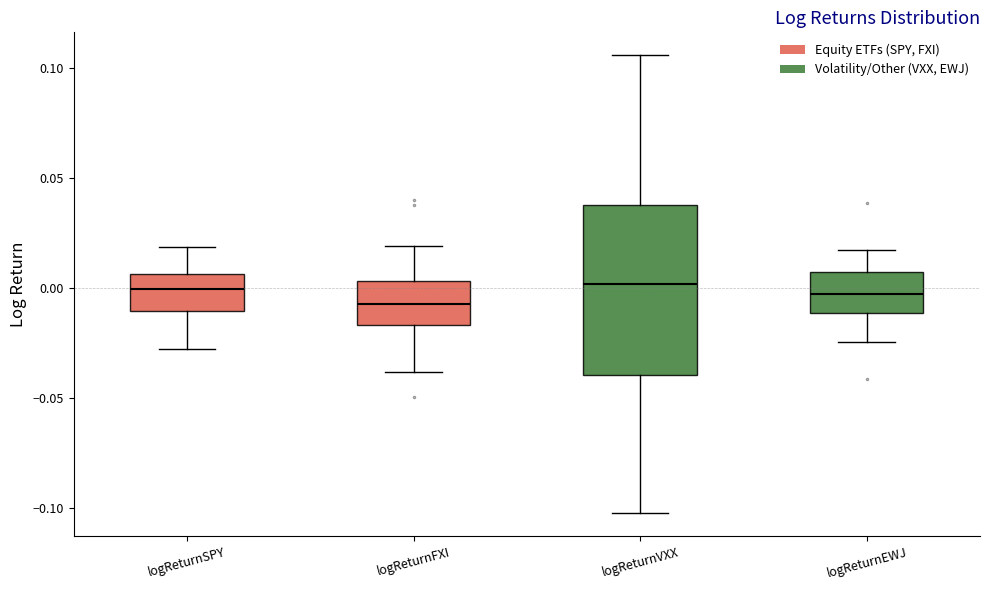

Reading left to right, read every box against the y-axis: the position of its median line, the range the box covers, and the ends of its whiskers. The values are not printed on the chart, so give them approximately, as read against the axis.

logReturnSPY: median 0.000, box -0.010 to 0.005, whiskers -0.025 to 0.020
logReturnFXI: median -0.005, box -0.015 to 0.005, whiskers -0.040 to 0.020
logReturnVXX: median 0.000, box -0.040 to 0.040, whiskers -0.100 to 0.105
logReturnEWJ: median -0.005, box -0.010 to 0.005, whiskers -0.025 to 0.020